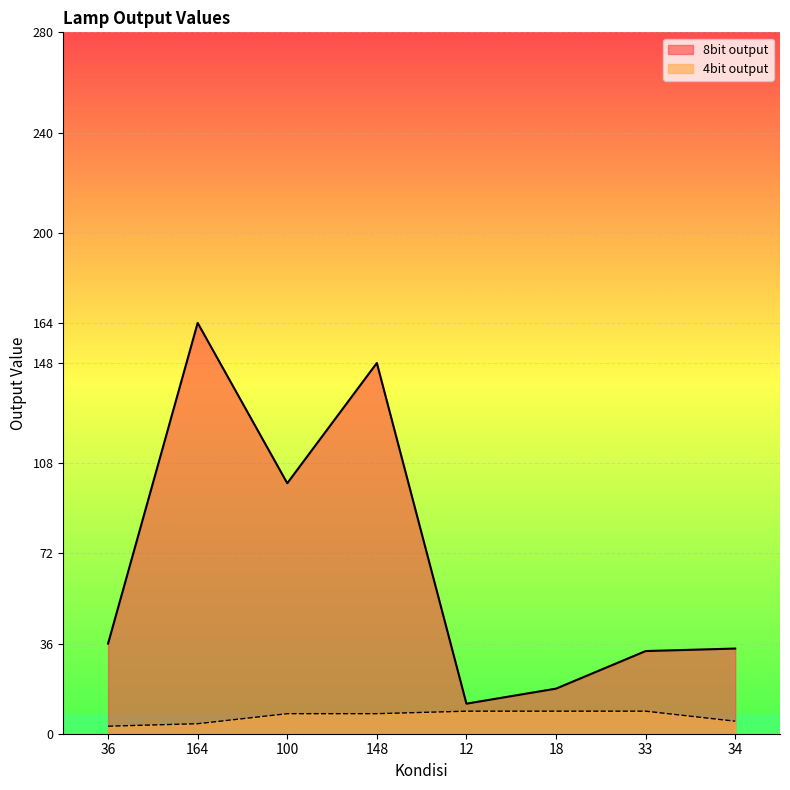

What is the highest value of the 4bit output series?

9